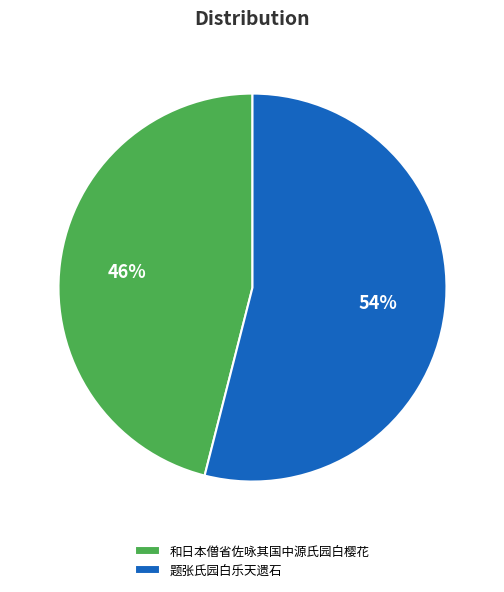

Rank the categories by value from lowest to highest.

和日本僧省佐咏其国中源氏园白樱花, 题张氏园白乐天遗石